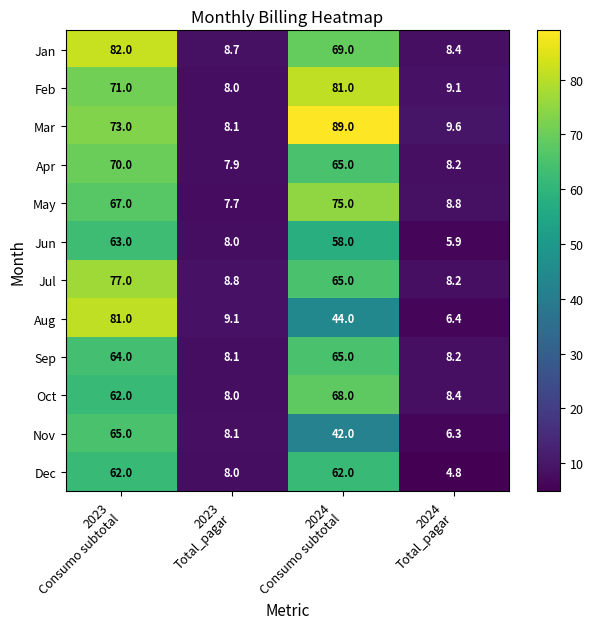

What is the difference between the second highest and second lowest values in the Apr series?

56.8